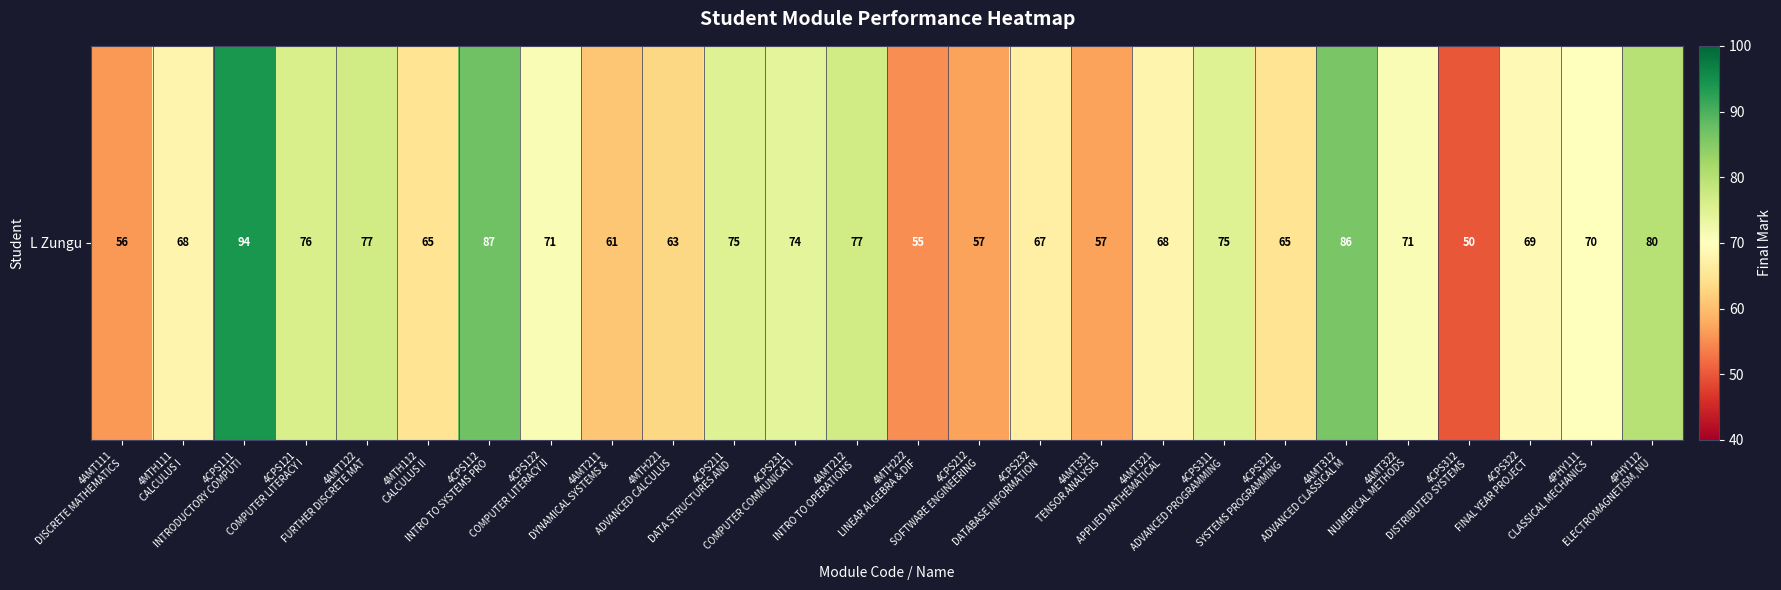

Approximately how many times larger is the value at 4AMT122
FURTHER DISCRETE MAT compared to 4CPS232
DATABASE INFORMATION?

1.1